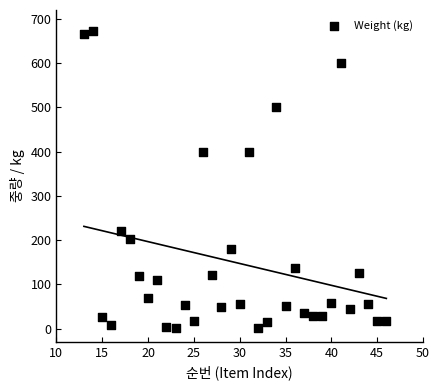

What is the range of X values (max minus min)?

33